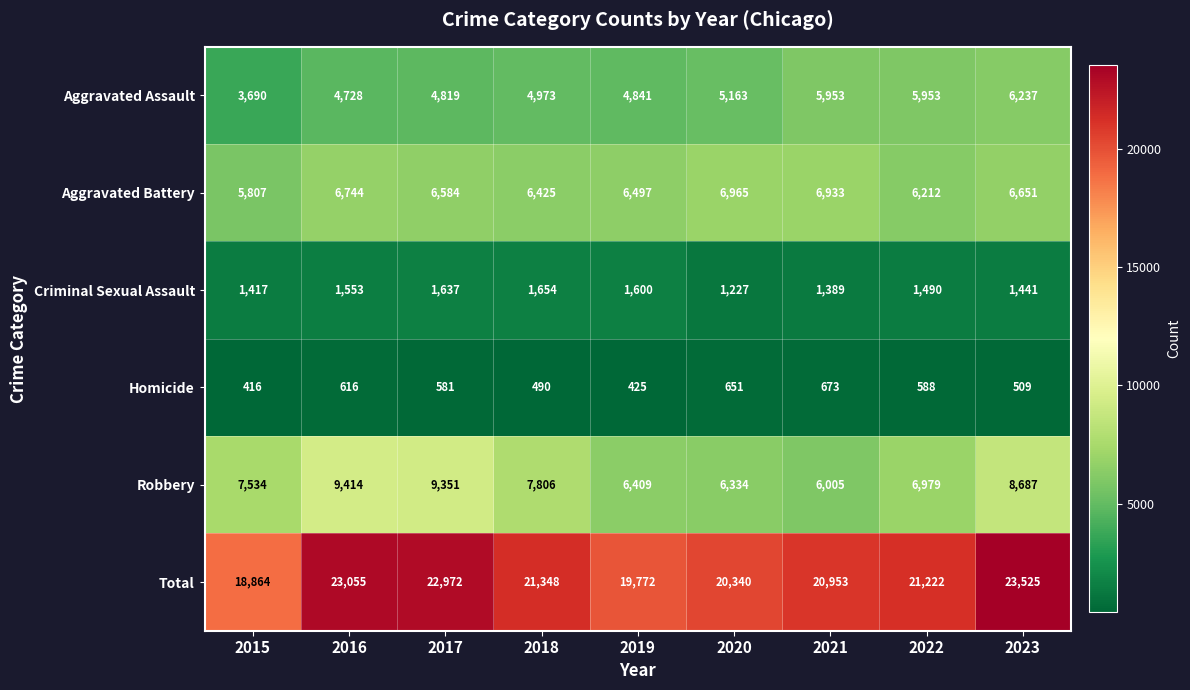

At which category is the sum across all series the highest?

2023